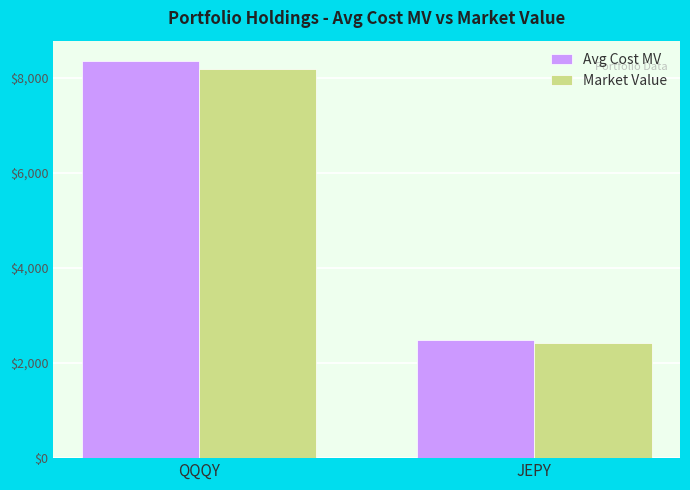

What is the label of the 1st bar from the right?

JEPY